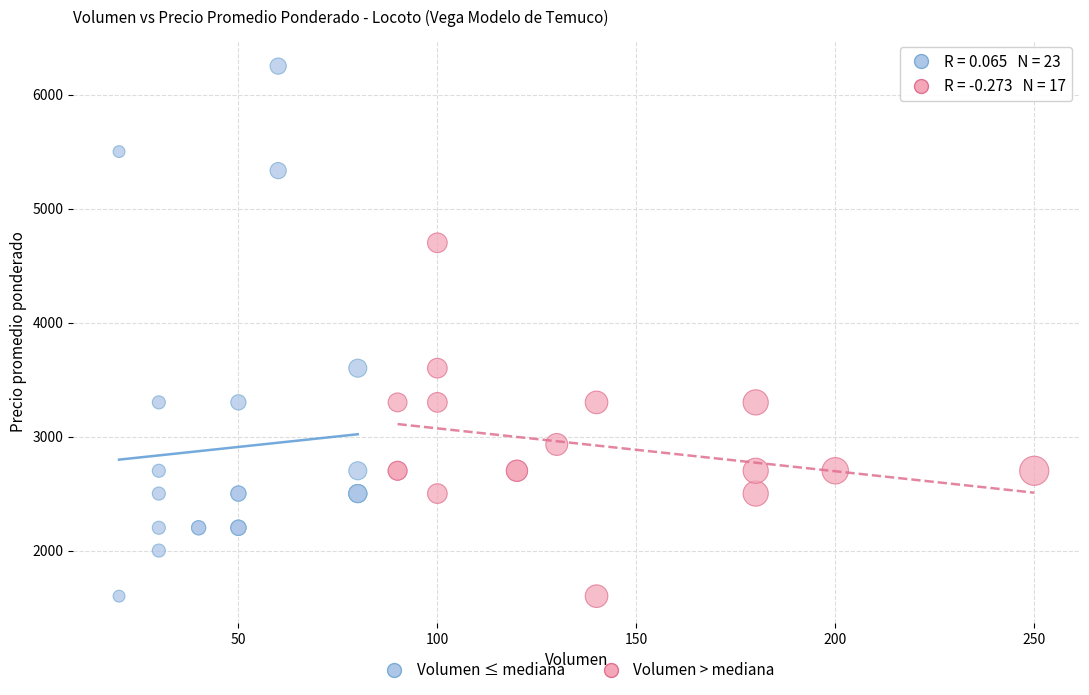

Which series reaches the maximum Y coordinate?

Volumen ≤ mediana